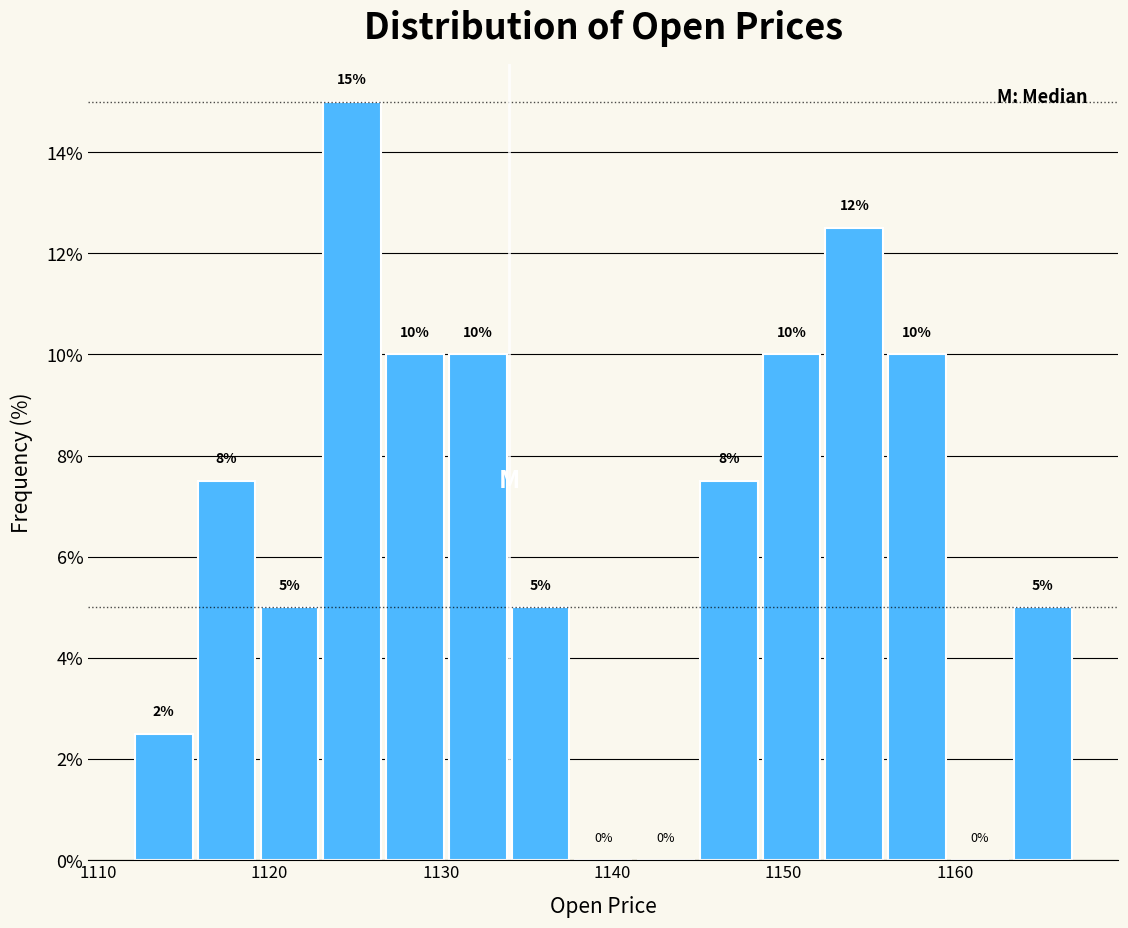

Around what value on the x-axis is the tallest bar? Give the approximate position of its centre, as read against the axis.

1125